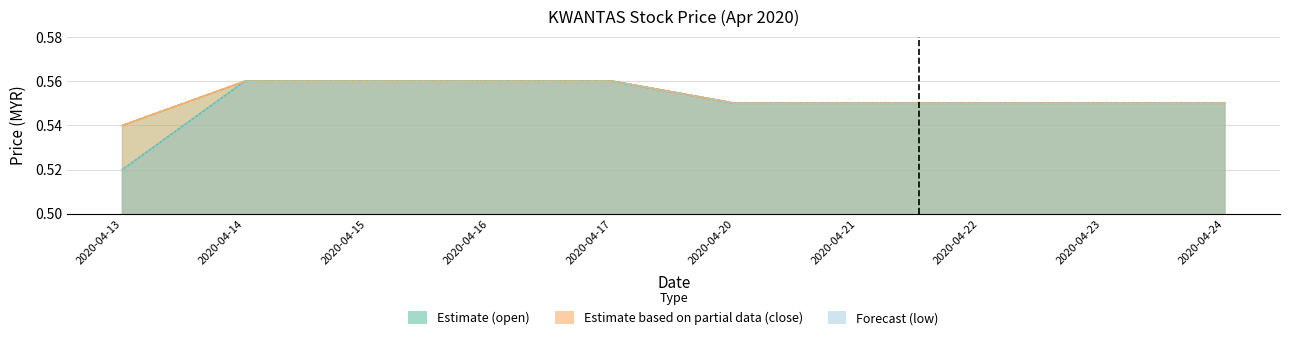

True or false: low and open cross at least once.

False